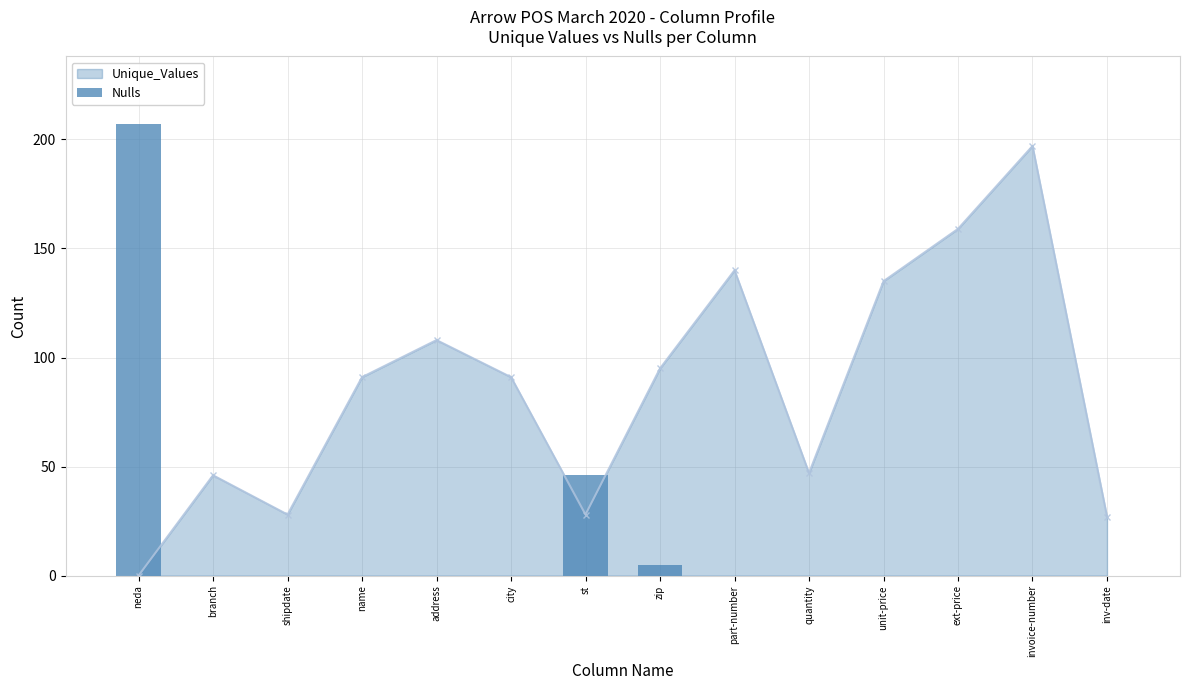

Does the chart contain any negative values?

No